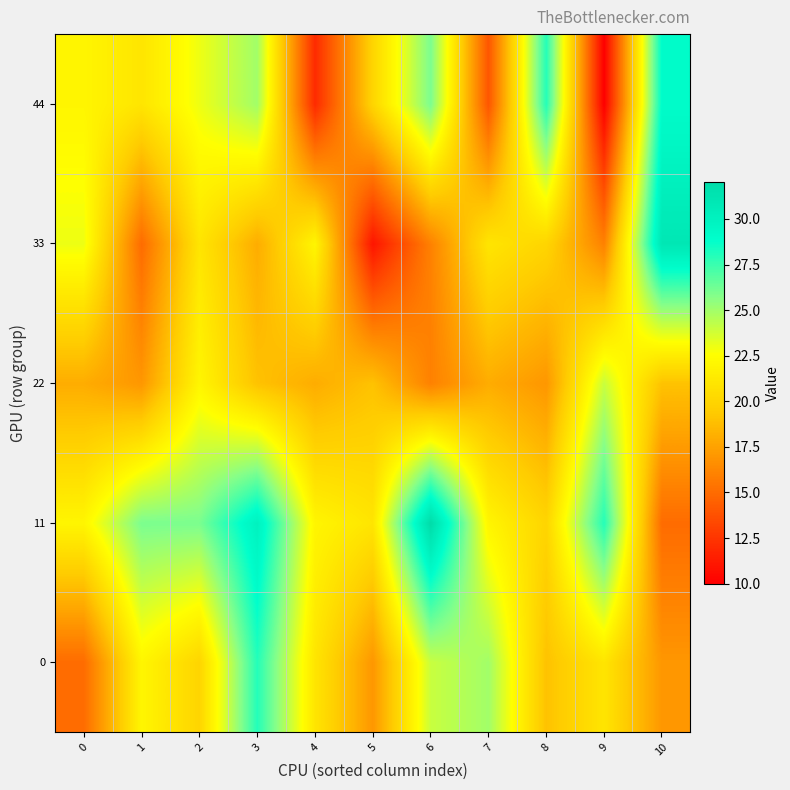

At which category is the sum across all series the highest?

3